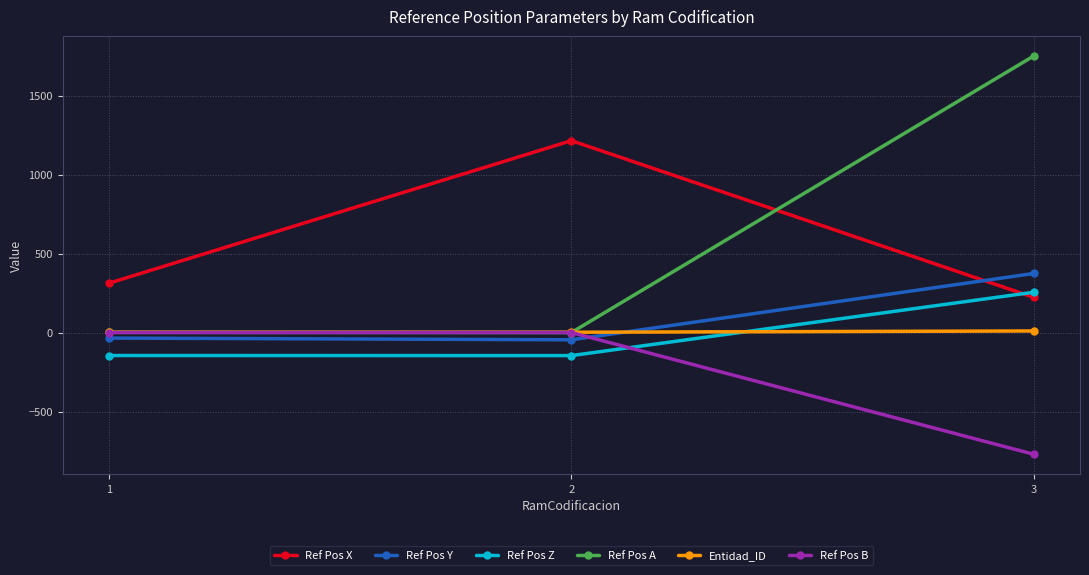

Which series has the widest spread of values?

Ref Pos A